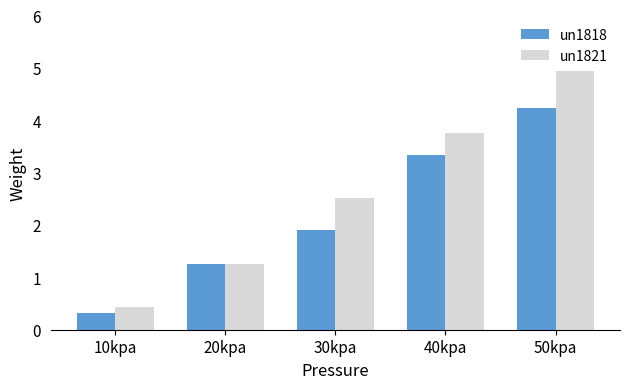

Which series has the largest range (max minus min)?

un1821